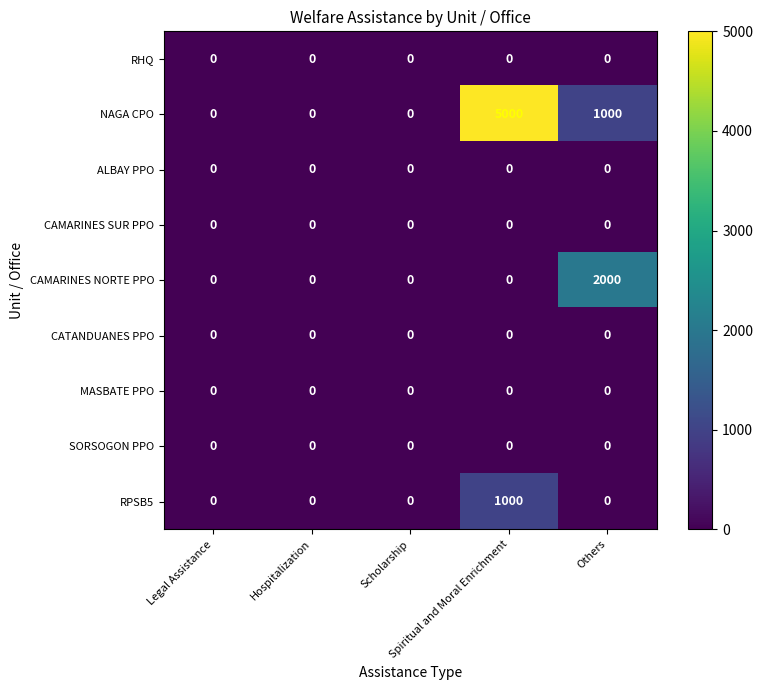

What is the sum of all RPSB5 values?

1000